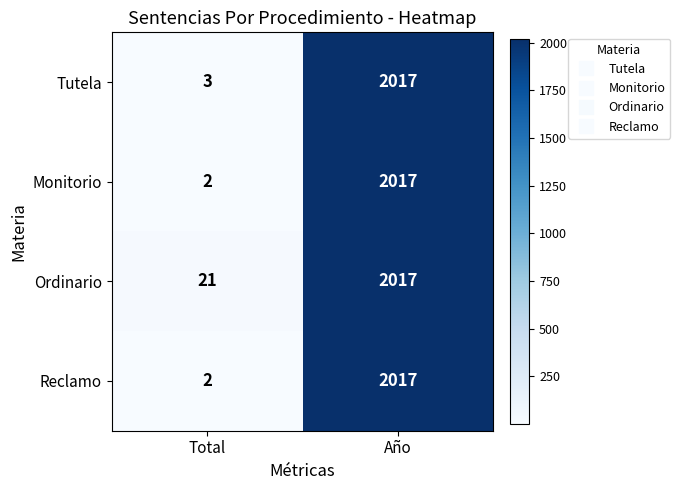

What is the difference between the maximum and minimum values in the Tutela series?

2014